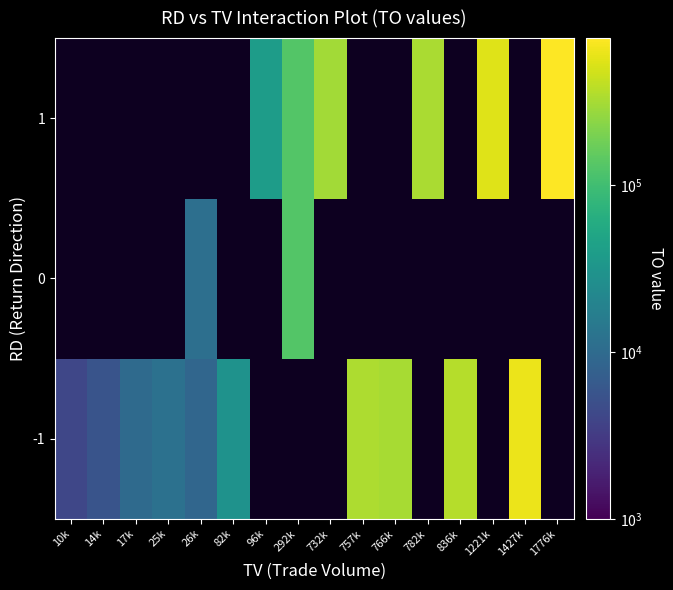

What is the minimum value shown in the chart?

4100.0